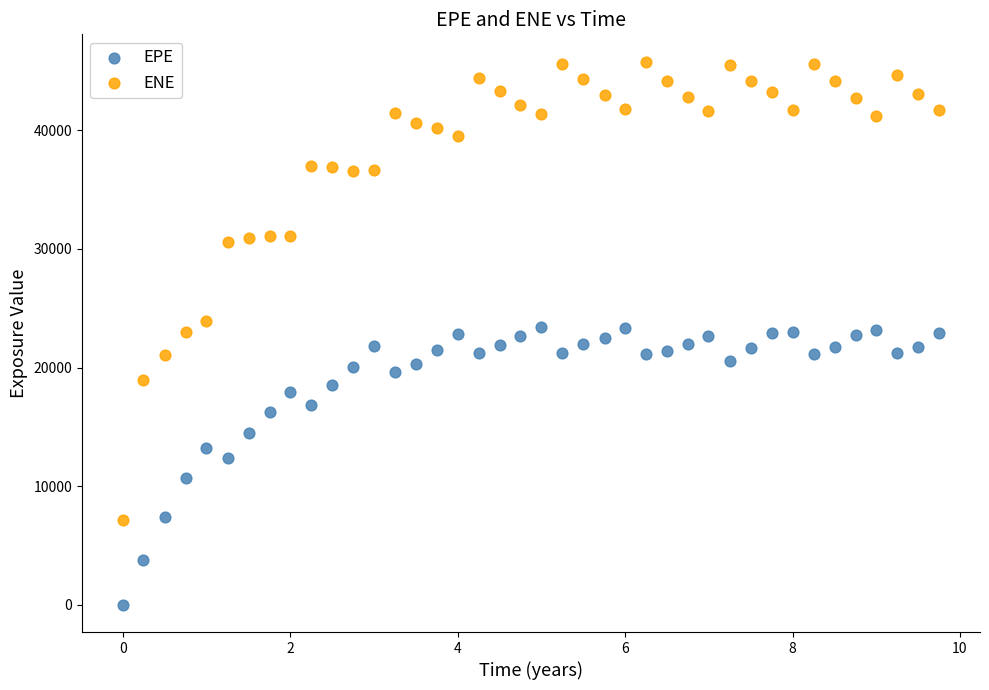

What are all the series names shown in the legend?

EPE, ENE